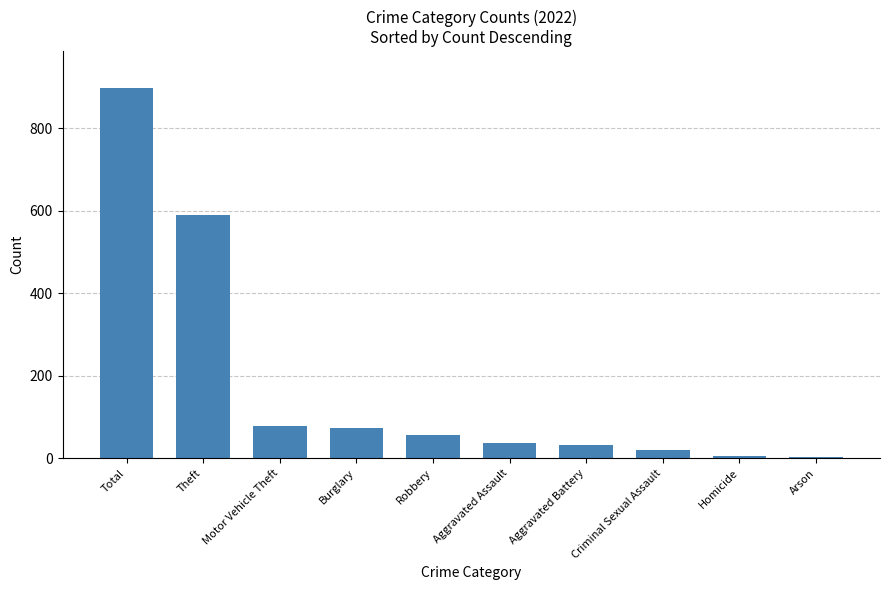

What is the difference between the maximum and second lowest values?

891